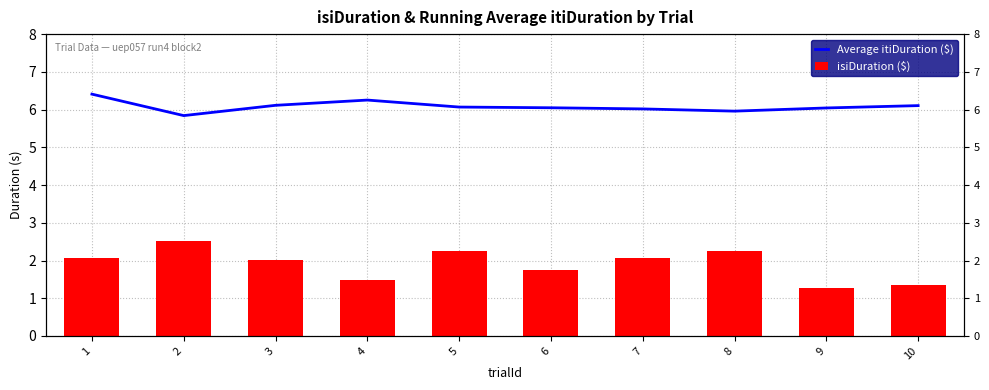

Reading left to right, list all the values displayed in this chart.

Average itiDuration ($): 6.4	5.8	6.1	6.3	6.1	6.0	6.0	6.0	6.0	6.1
isiDuration ($): 2.1	2.5	2.0	1.5	2.2	1.7	2.1	2.2	1.3	1.3